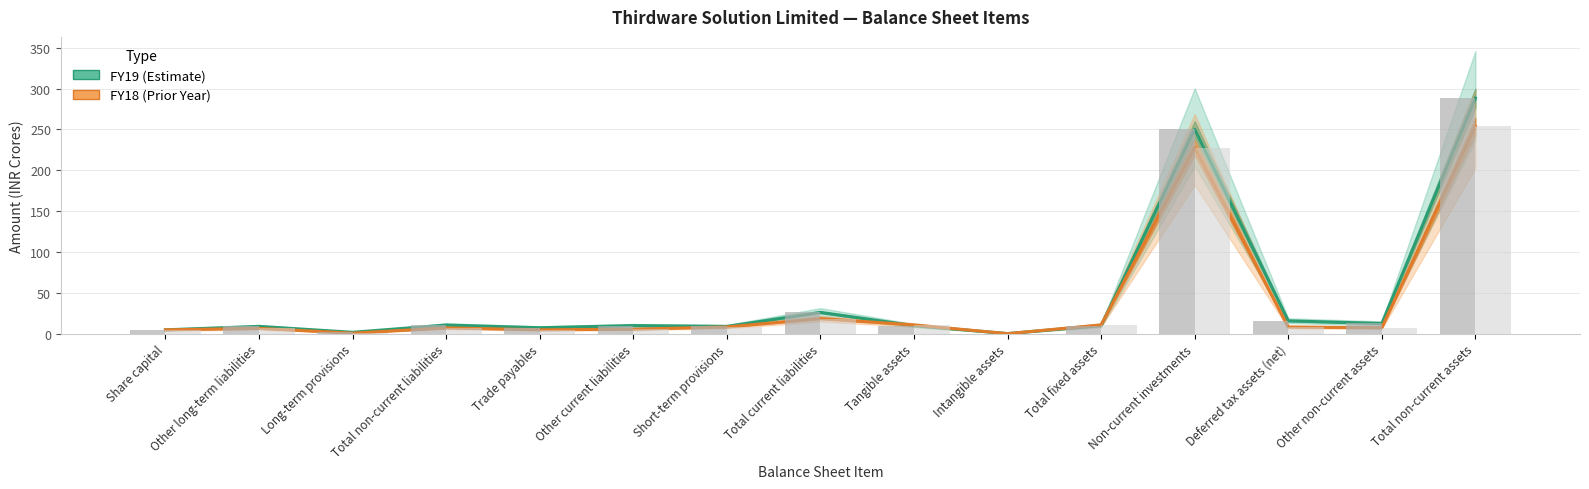

Reading right to left, list all the values displayed in this chart.

FY19: 288.3	12.5	15.7	250.2	9.9	0.1	9.8	26.1	8.9	9.9	7.3	10.6	1.7	8.9	4.7
FY18: 253.8	7.3	8.1	227.7	10.7	0.0	10.7	18.4	8.2	5.5	4.7	7.1	0.6	6.5	4.7